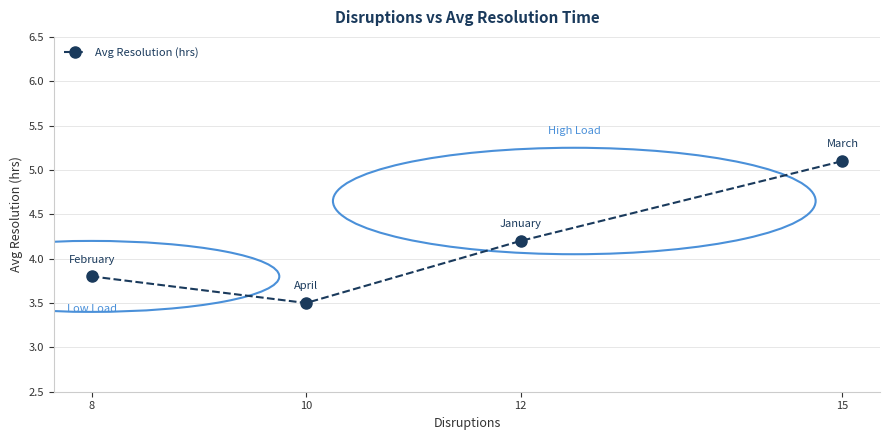

Rank the categories by value from lowest to highest.

10, 8, 12, 15